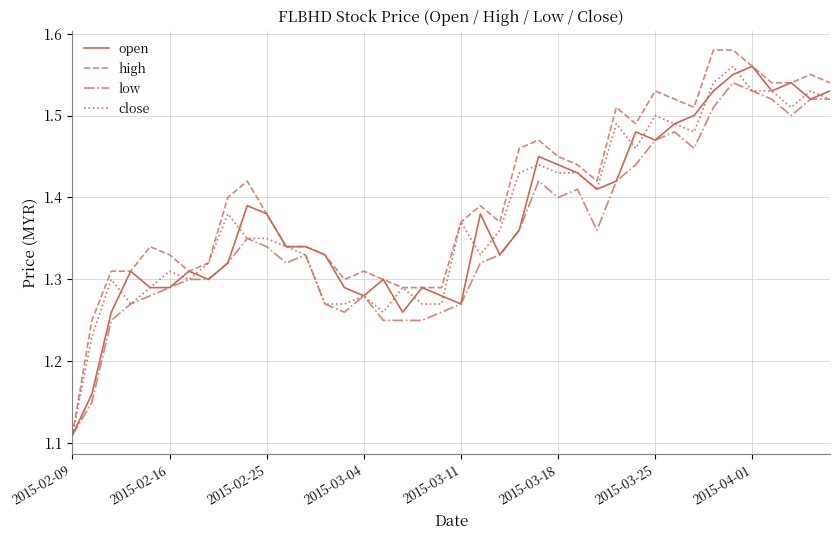

Which series has the widest spread of values?

high